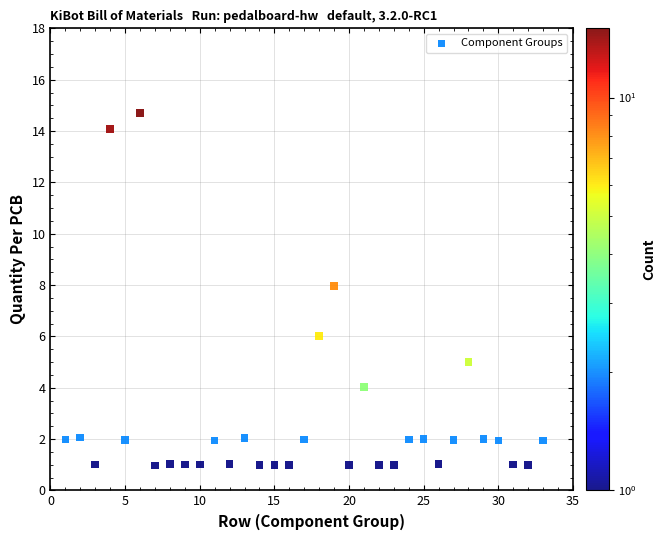

What is the range of Y values (max minus min)?

13.7